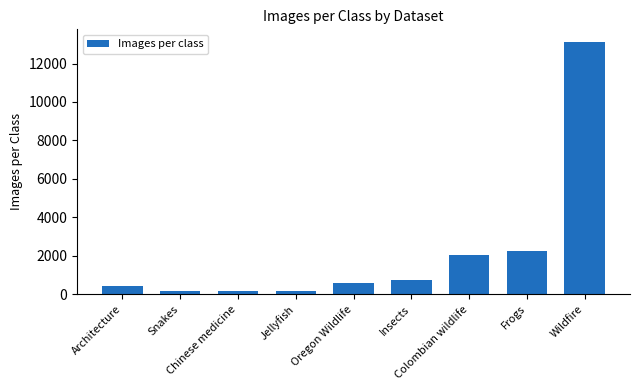

What is the greatest value displayed?

13124.6